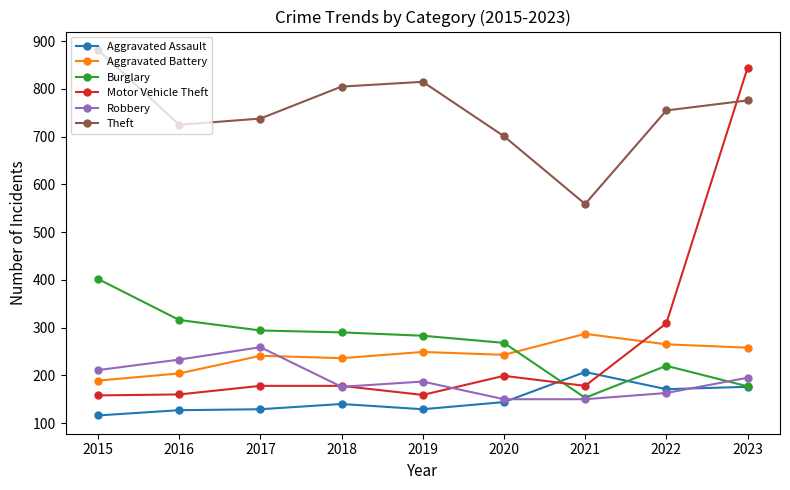

What is the approximate value of Burglary at 2021, to the nearest 50?

150